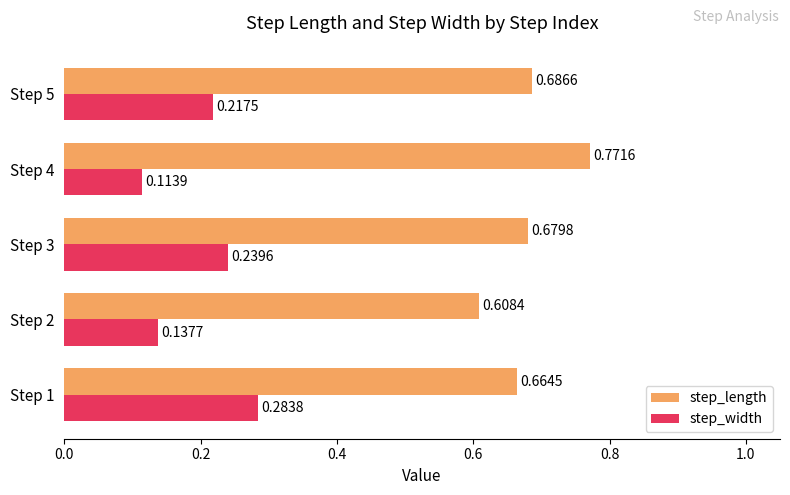

Which series has the largest range (max minus min)?

step_width